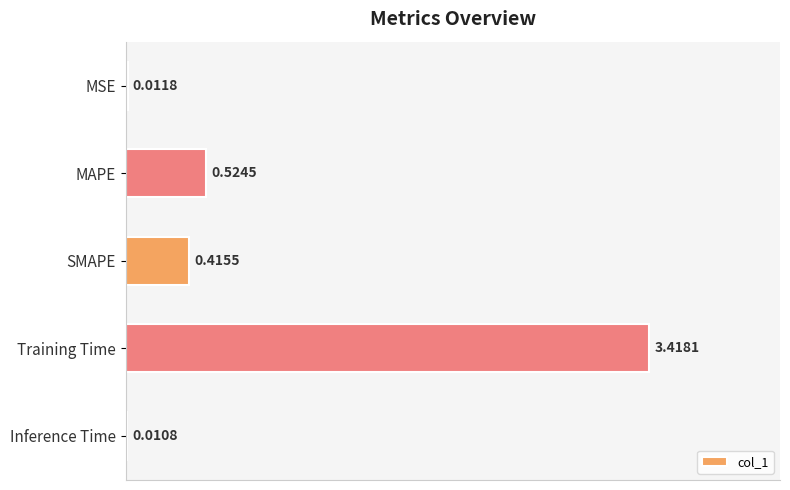

Which has a higher value, Training Time or SMAPE?

Training Time